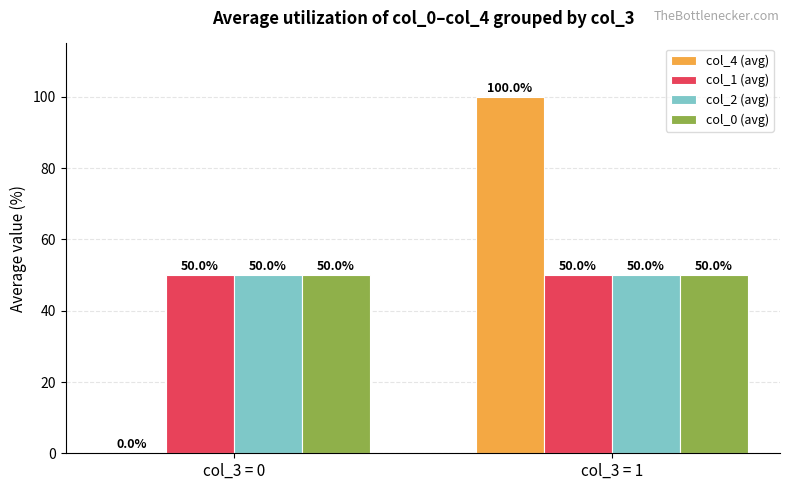

The value of col_2 (avg) at col_3 = 1 is 50. True or false?

True